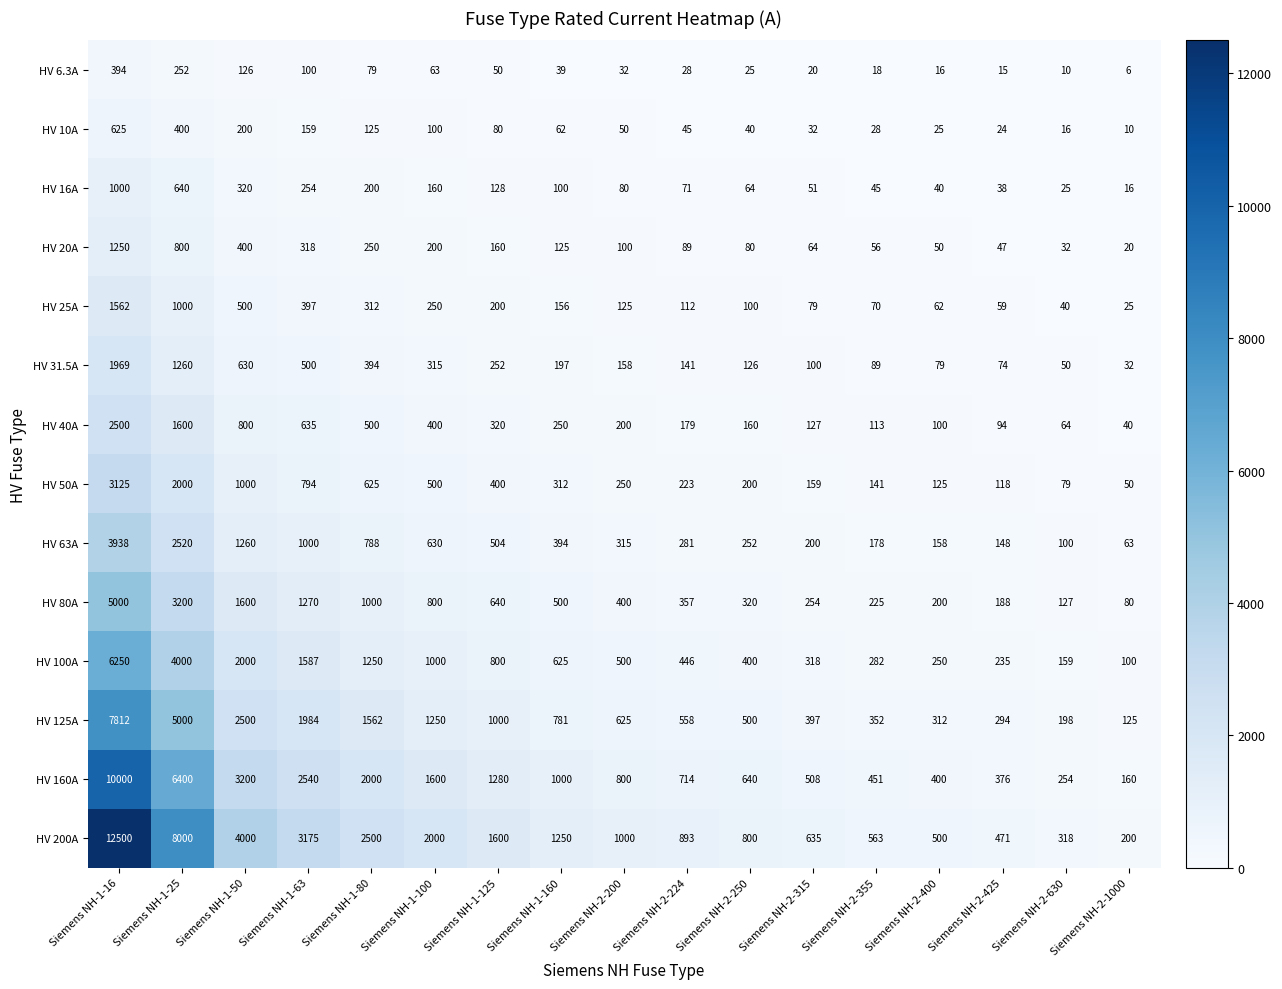

Rank the series at Siemens NH-2-315 from highest to lowest value.

HV 200A, HV 160A, HV 125A, HV 100A, HV 80A, HV 63A, HV 50A, HV 40A, HV 31.5A, HV 25A, HV 20A, HV 16A, HV 10A, HV 6.3A